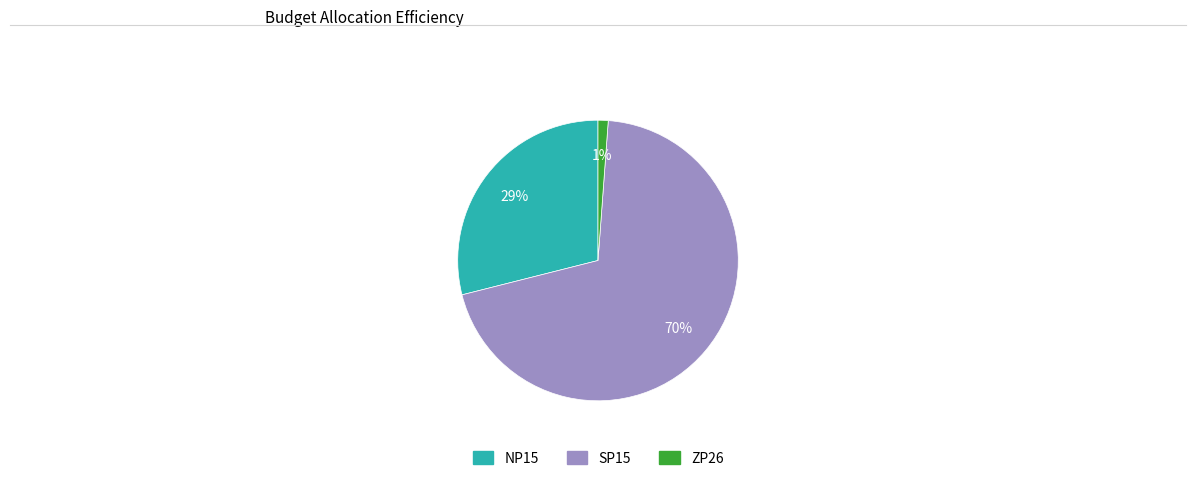

Is NP15 the majority of the pie?

No